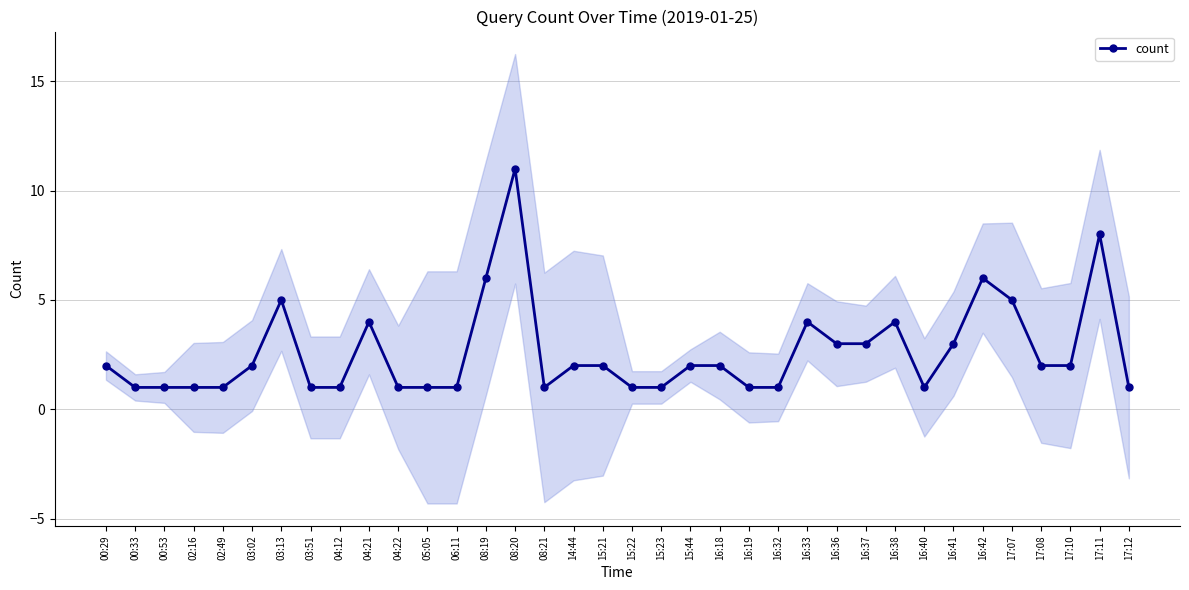

The chart shows a value of 0 at 17:08. True or false?

False